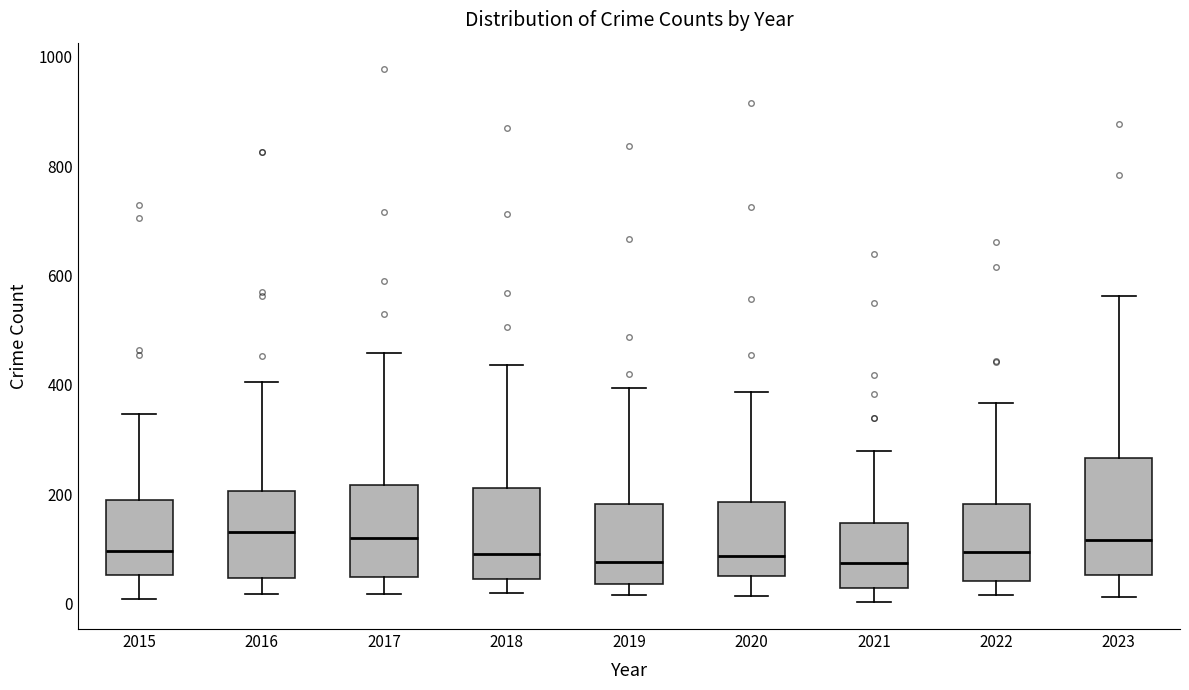

Reading left to right, transcribe this box plot: for each box, give where its median line is, the range the box spans, and where its two whiskers end, as read against the y-axis. The values are not printed on the chart, so give them approximately, as read against the axis.

2015: median 100, box 60 to 180, whiskers 0 to 340
2016: median 140, box 40 to 200, whiskers 20 to 400
2017: median 120, box 40 to 220, whiskers 20 to 460
2018: median 100, box 40 to 220, whiskers 20 to 440
2019: median 80, box 40 to 180, whiskers 20 to 400
2020: median 80, box 40 to 180, whiskers 20 to 380
2021: median 80, box 20 to 140, whiskers 0 to 280
2022: median 100, box 40 to 180, whiskers 20 to 360
2023: median 120, box 60 to 260, whiskers 20 to 560